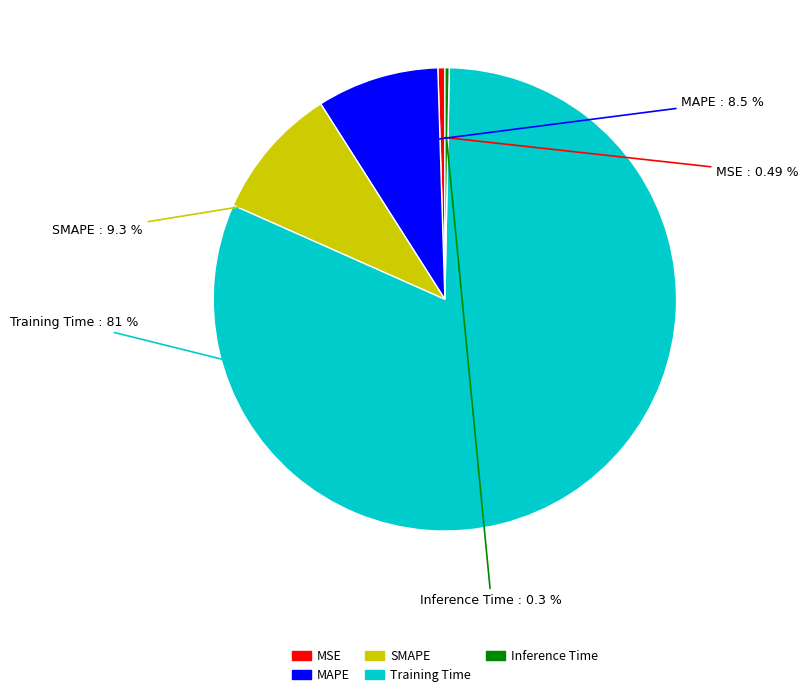

Which slice represents more than half of the pie?

Training Time